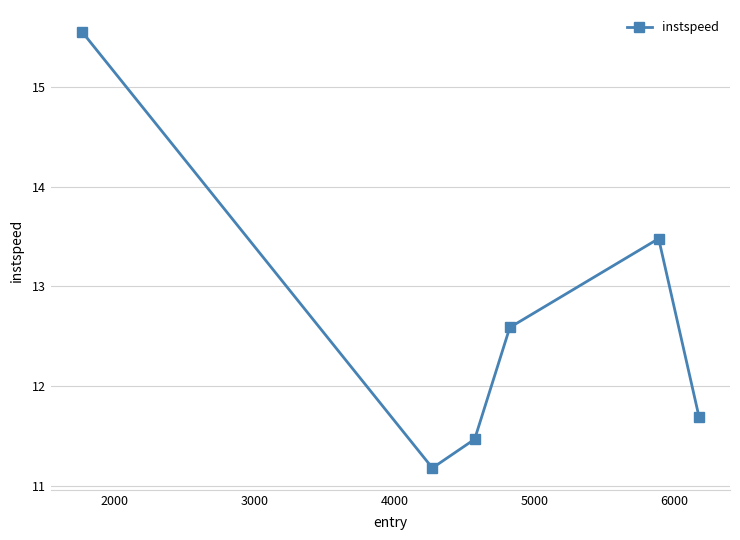

How many points are lower than both their immediate neighbors (excluding endpoints)?

1